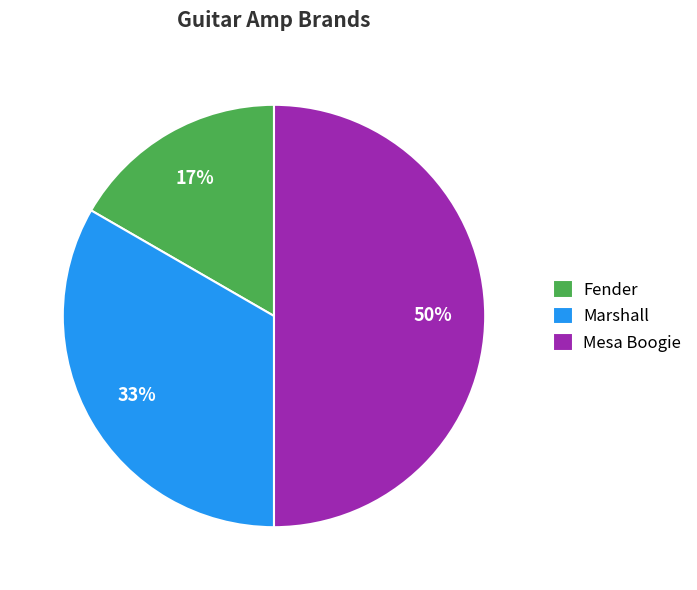

What percentage is the Mesa Boogie slice, to the nearest percent?

50%